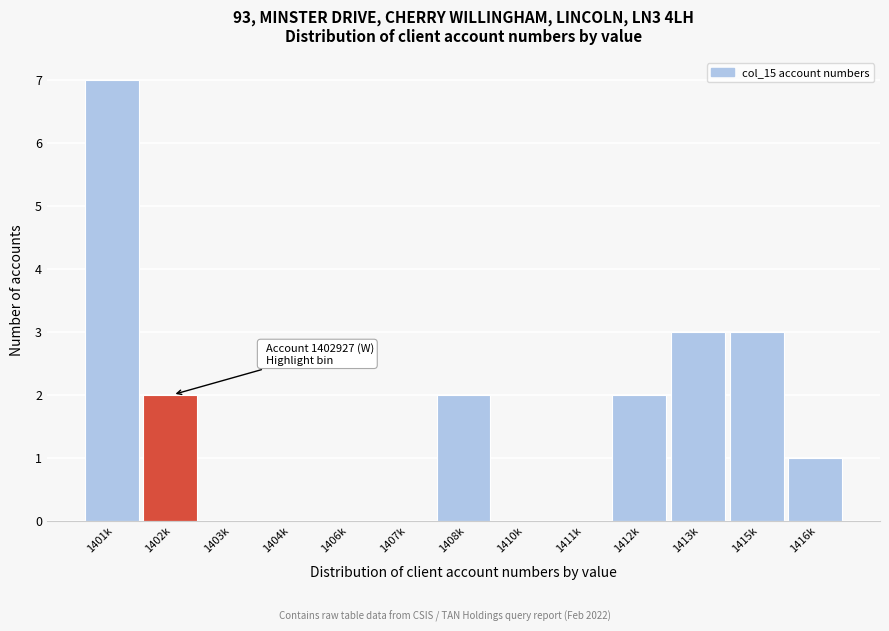

Reading right to left, what are all the values shown in this chart?

1416k=1	1415k=3	1413k=3	1412k=2	1411k=0	1410k=0	1408k=2	1407k=0	1406k=0	1404k=0	1403k=0	1402k=2	1401k=7